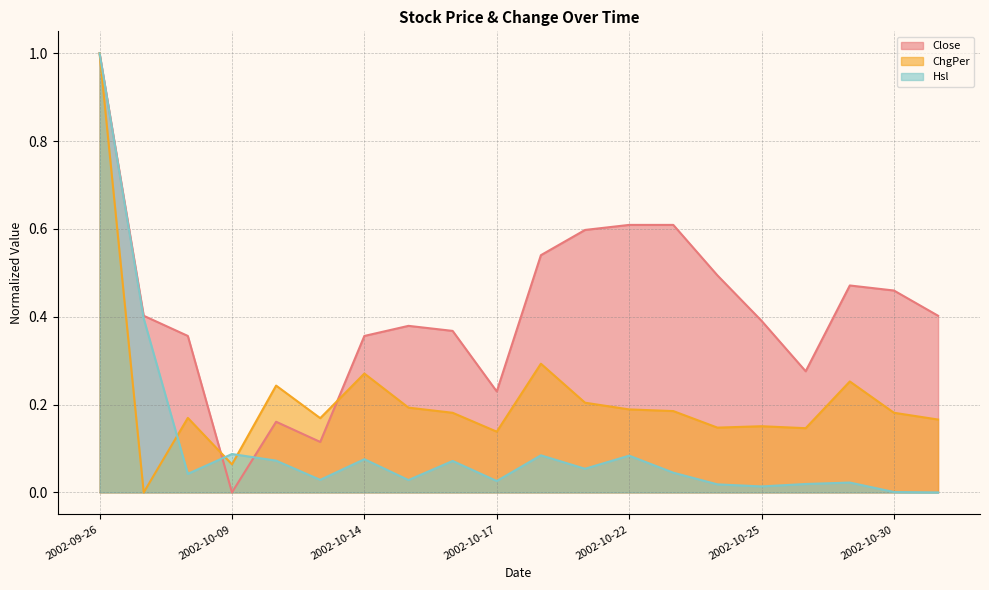

What is the label of the 6th point from the right?

2002-10-24